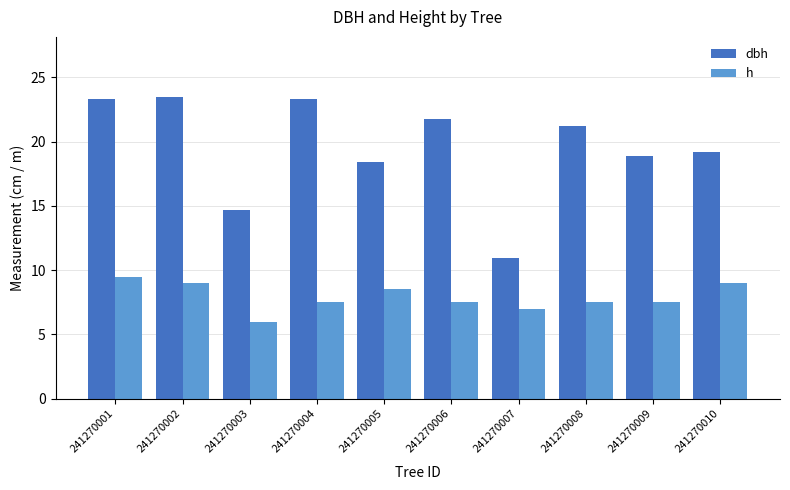

What is the difference between the maximum and minimum values in the dbh series?

12.5